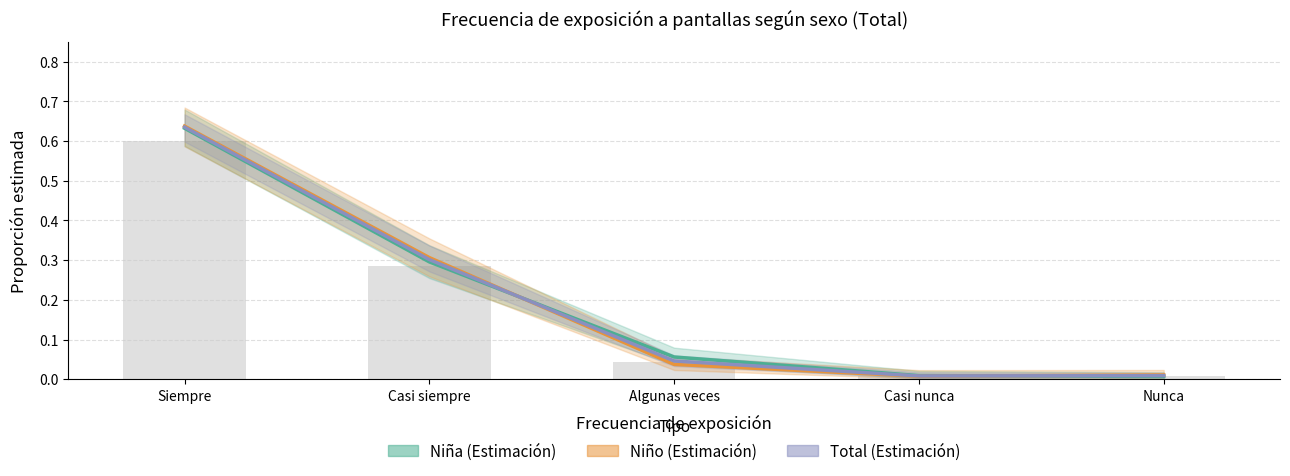

Which category has the lowest value in the Niña (Estimación) series?

Nunca